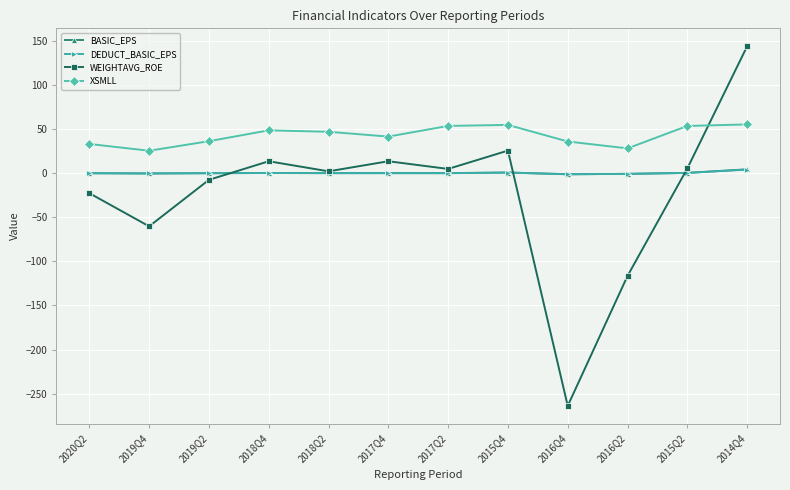

At which category does WEIGHTAVG_ROE reach its first local peak?

2018Q4